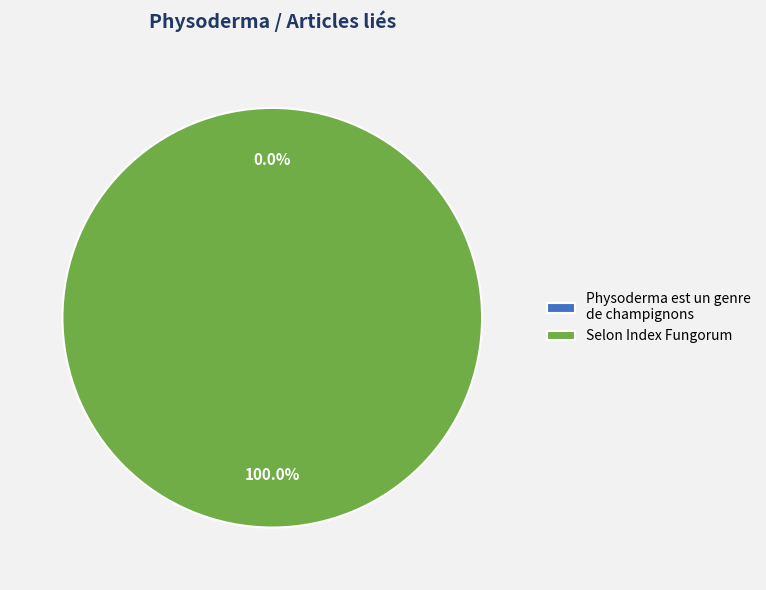

Combined, what portion of the pie is Selon Index Fungorum and Physoderma est un genre de champignons?

100.0%